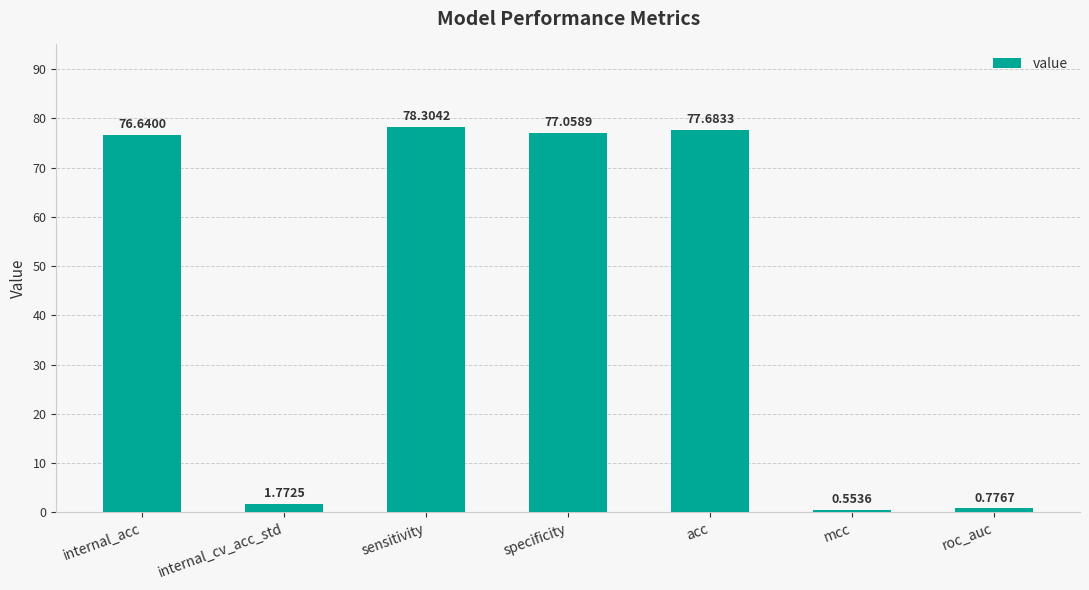

What is the label of the 5th bar from the left?

acc